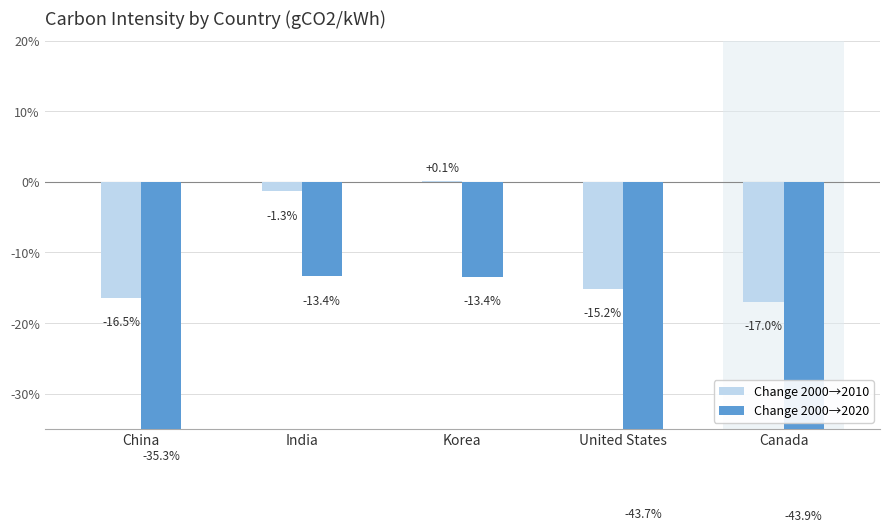

What value does the Change 2000→2010 series have at Korea?

0.1